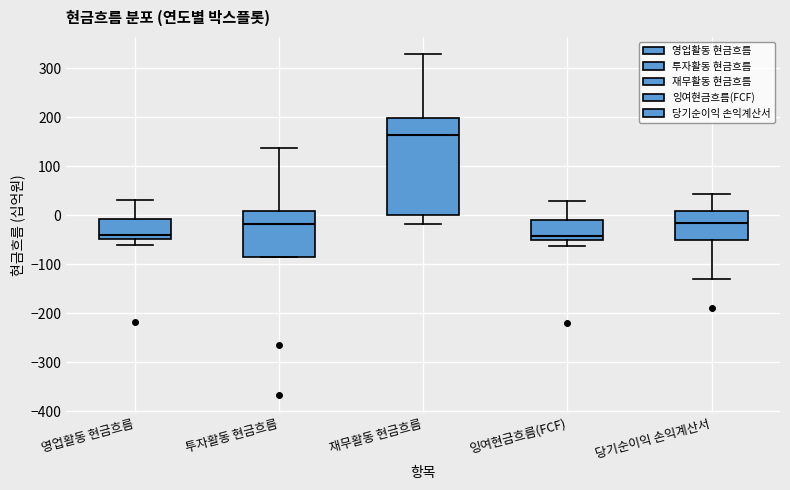

Which box is the tallest, from its lower edge to its upper edge?

재무활동 현금흐름